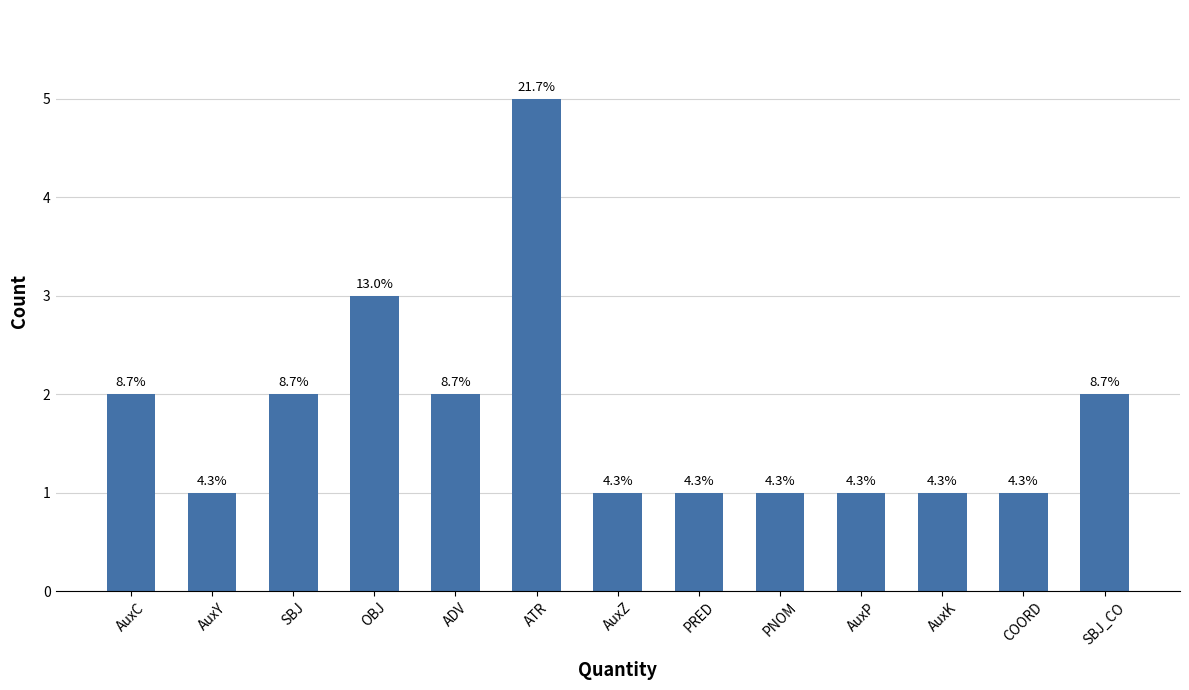

How many bars are there in total?

13